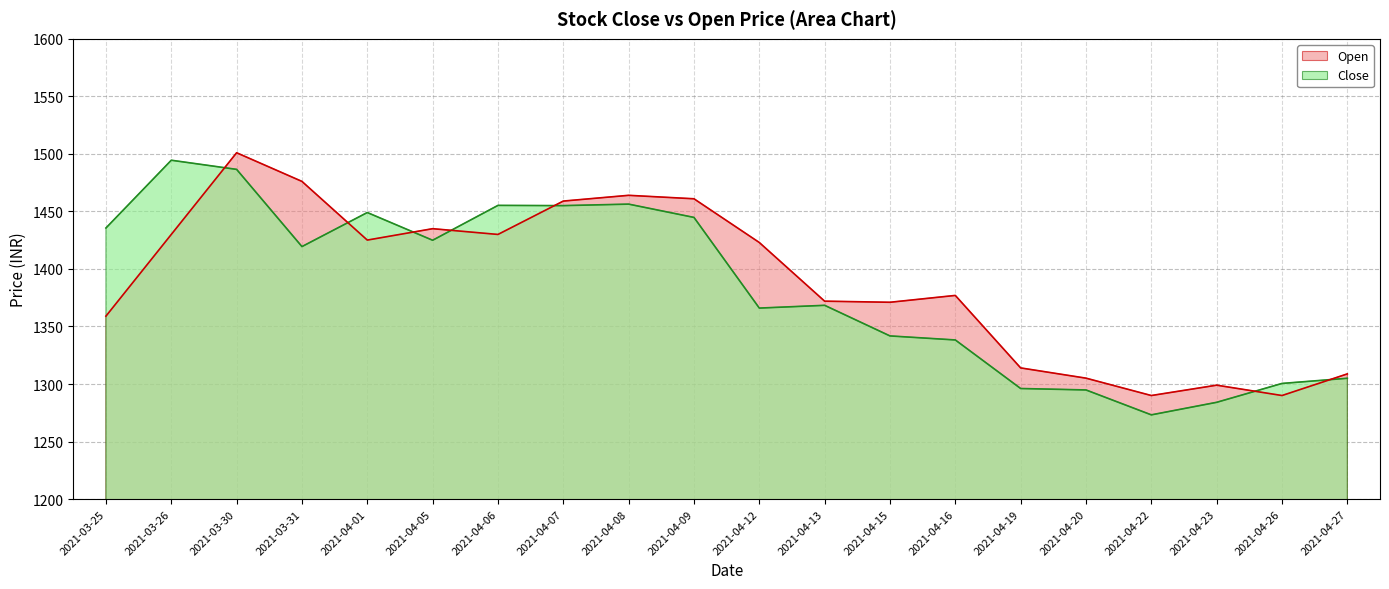

At how many categories does at least one series exceed 1297?

19